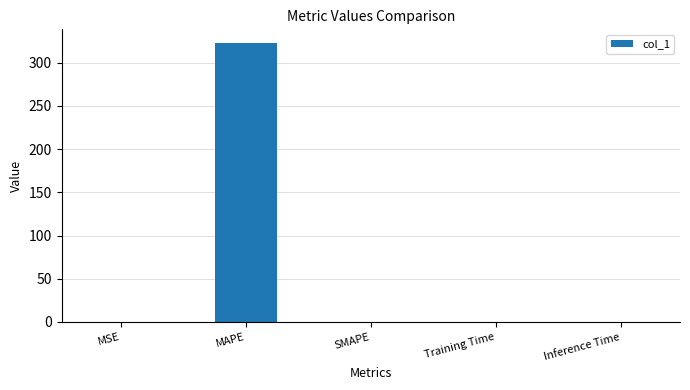

What is the greatest value displayed?

322.6